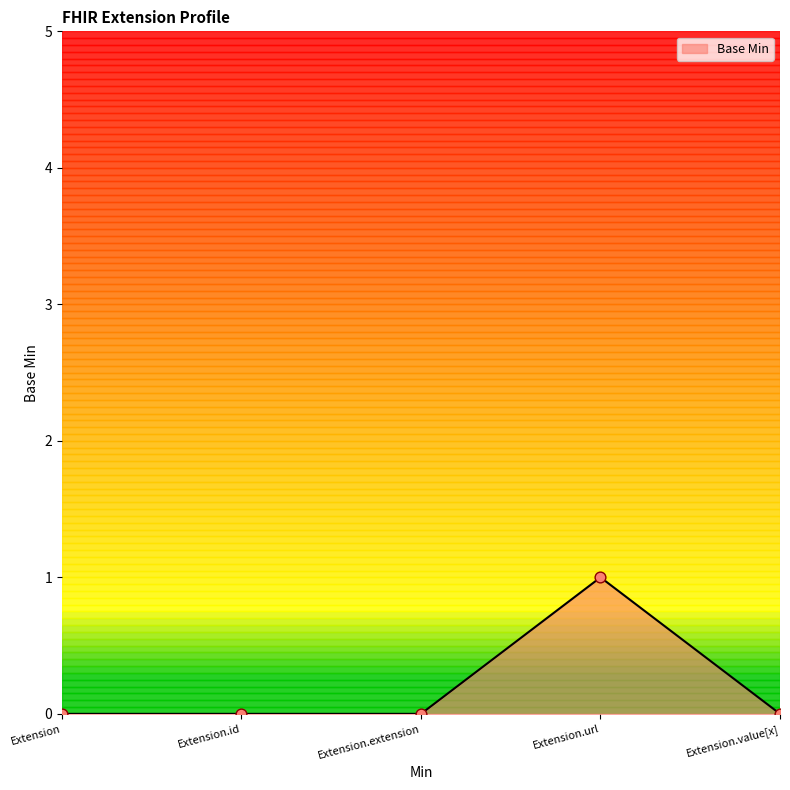

Between Extension.id and Extension.url, which is larger?

Extension.url